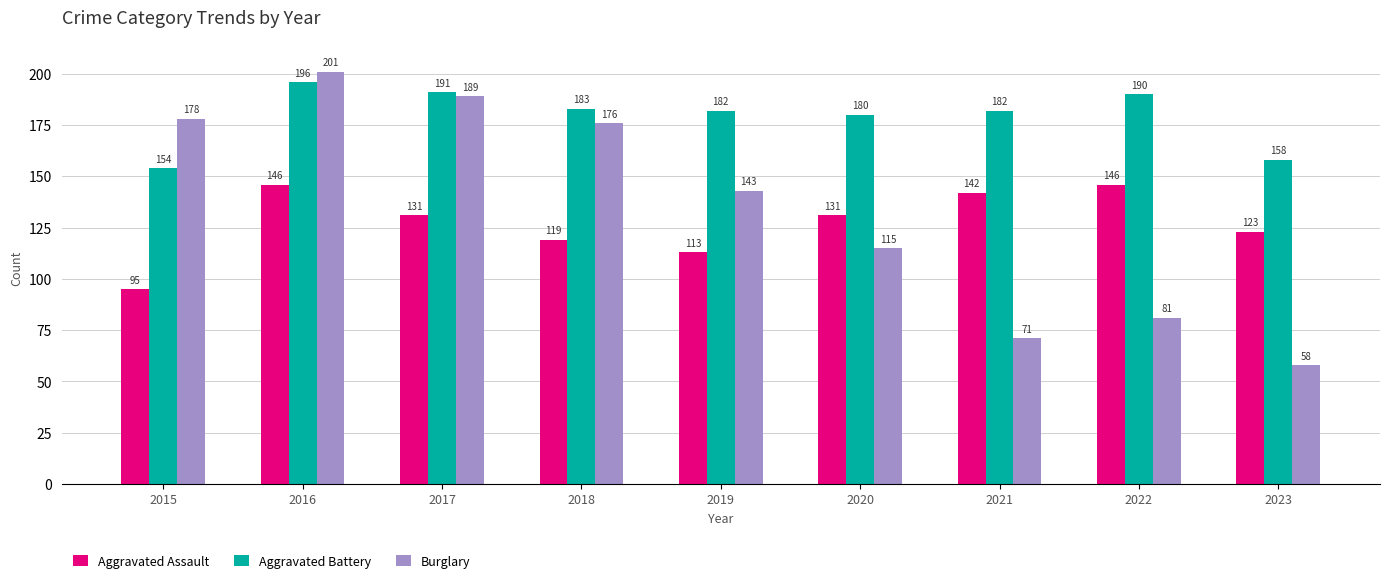

Count the number of data series in this chart.

3